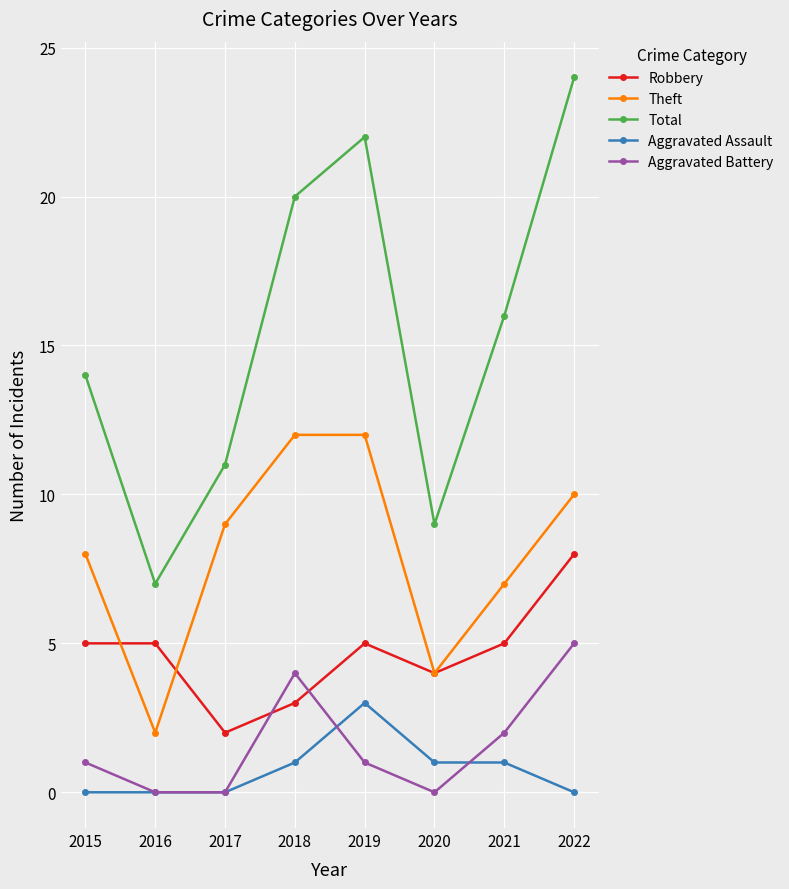

Reading left to right, list all the values displayed in this chart.

Robbery: 5	5	2	3	5	4	5	8
Theft: 8	2	9	12	12	4	7	10
Total: 14	7	11	20	22	9	16	24
Aggravated Assault: 0	0	0	1	3	1	1	0
Aggravated Battery: 1	0	0	4	1	0	2	5